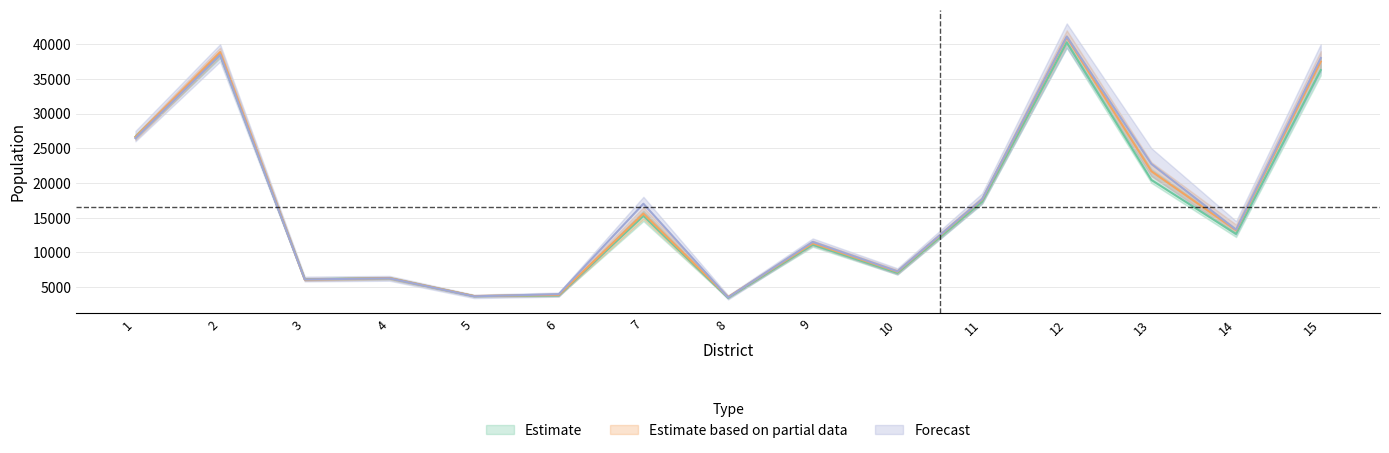

The value of Estimate at 12 is 68883. True or false?

False